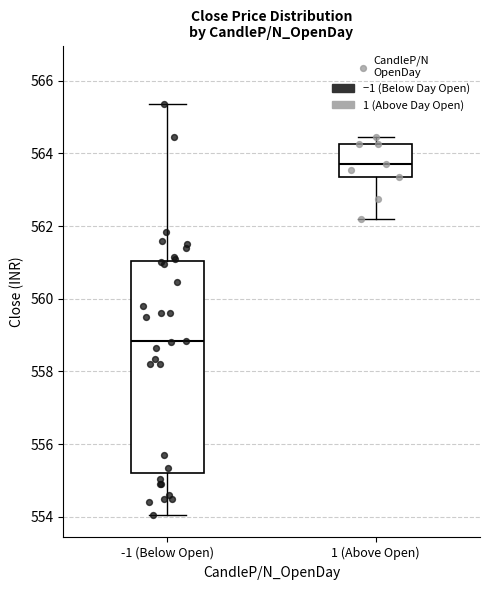

Which box is the tallest, from its lower edge to its upper edge?

-1 (Below Open)